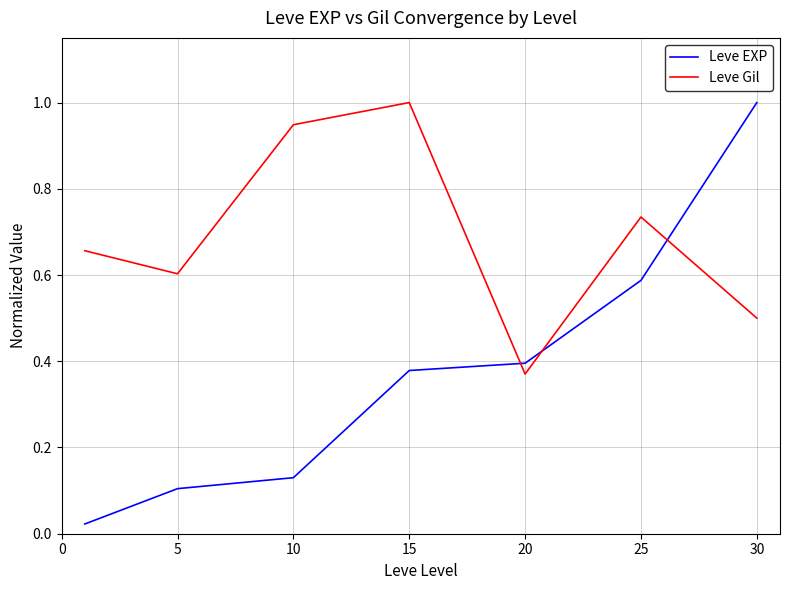

How many series are shown in this chart?

2